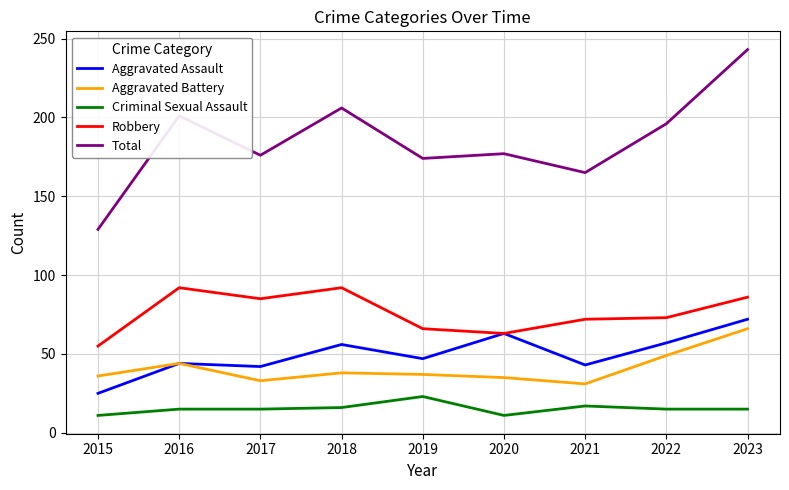

What is the difference between the Total values at 2022 and 2019?

22